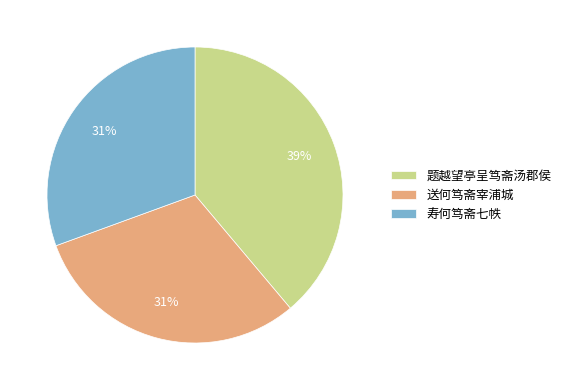

Is the sum of 题越望亭呈笃斋汤郡侯 and 寿何笃斋七帙 greater than half?

Yes